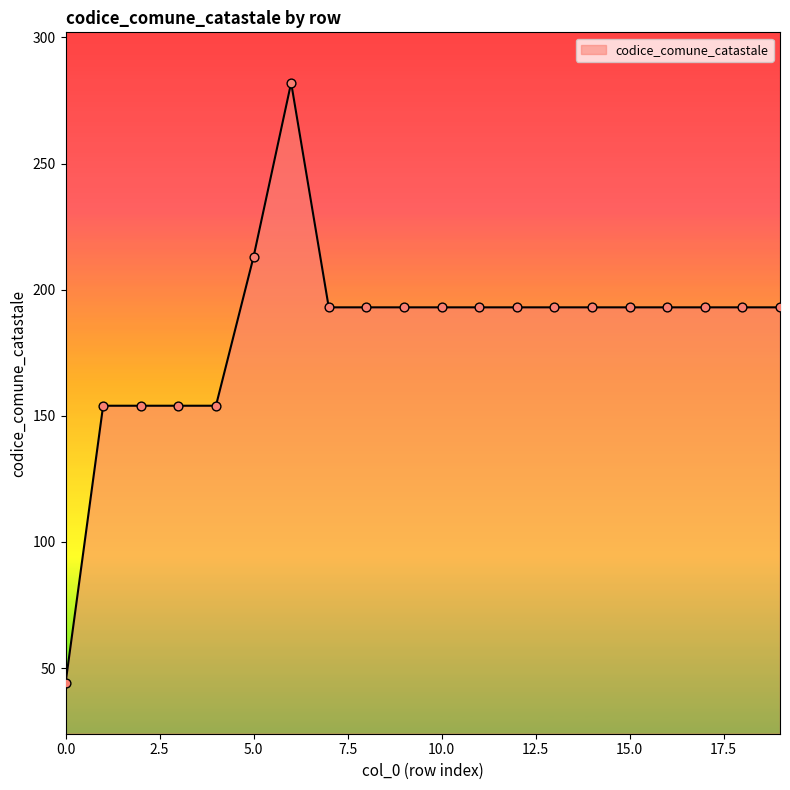

What is the smallest value displayed?

44